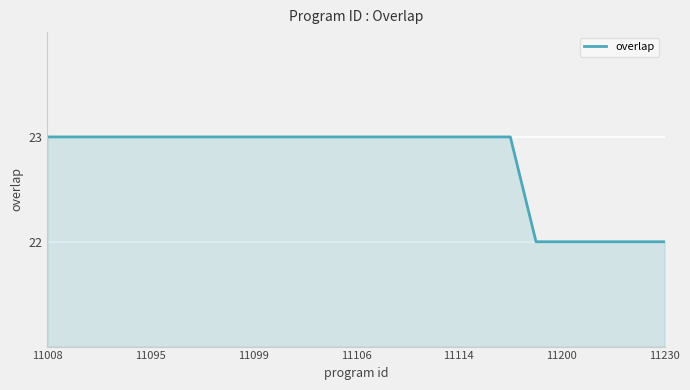

What is the greatest value displayed?

23